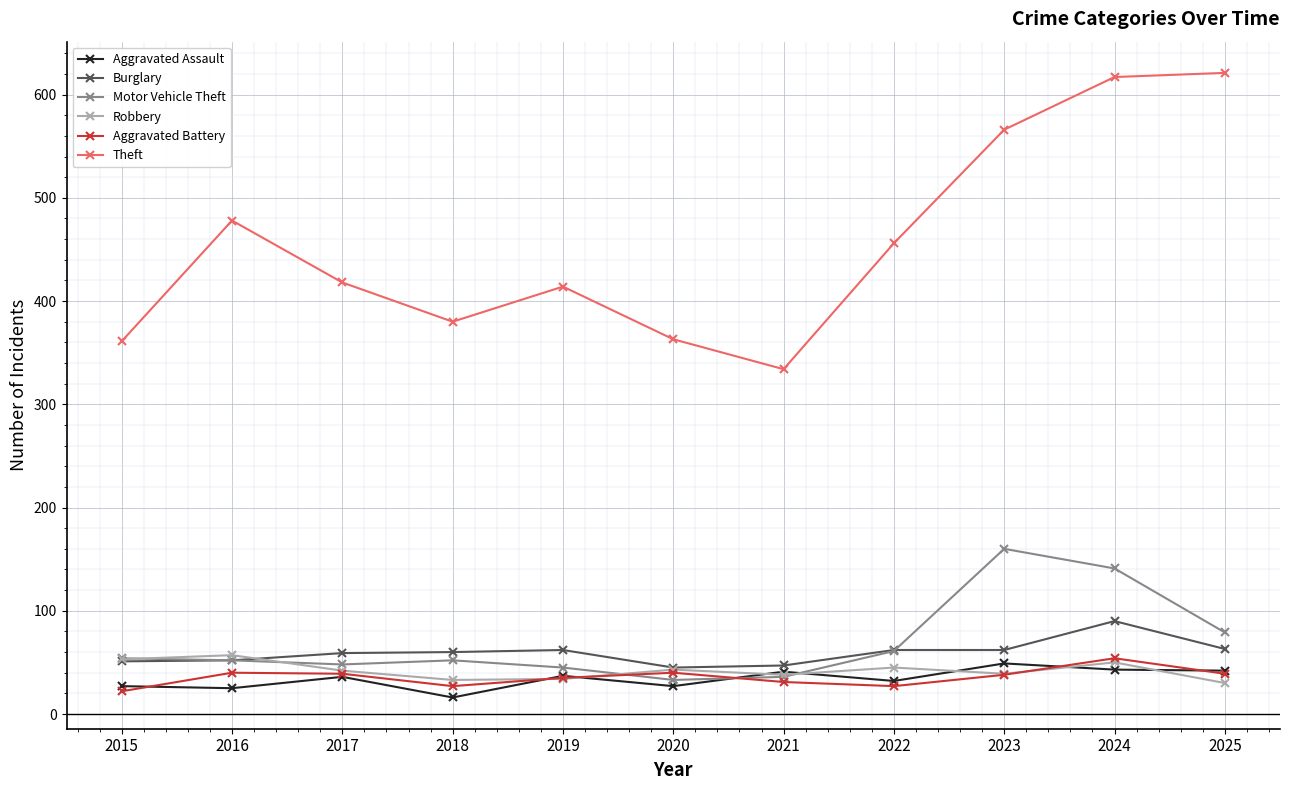

Between 2017 and 2024, which series saw the biggest shift?

Theft